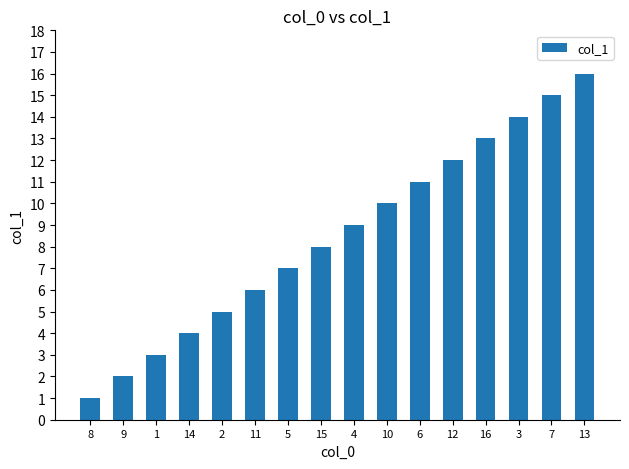

How many bars are there in total?

16